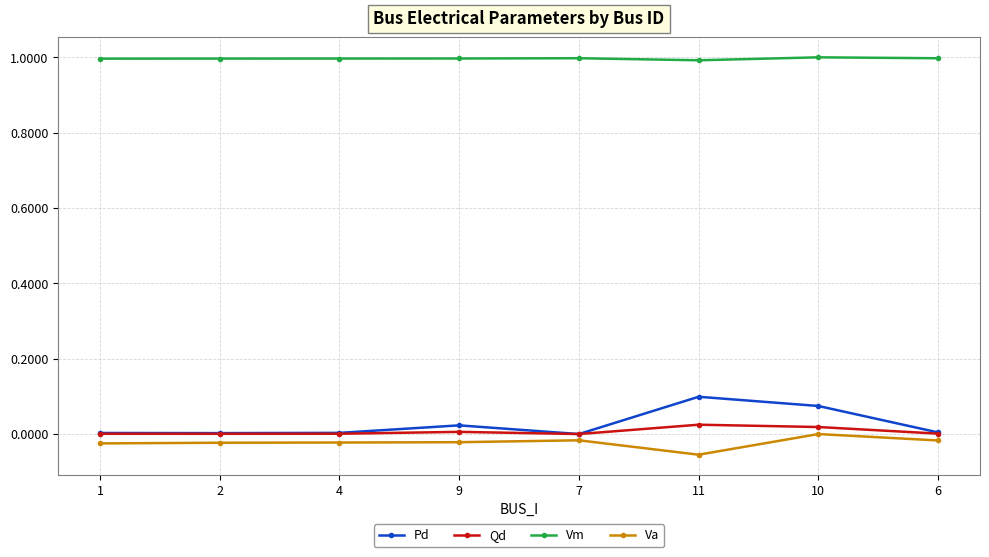

True or false: Vm has a value of 1.4 at 4.

False